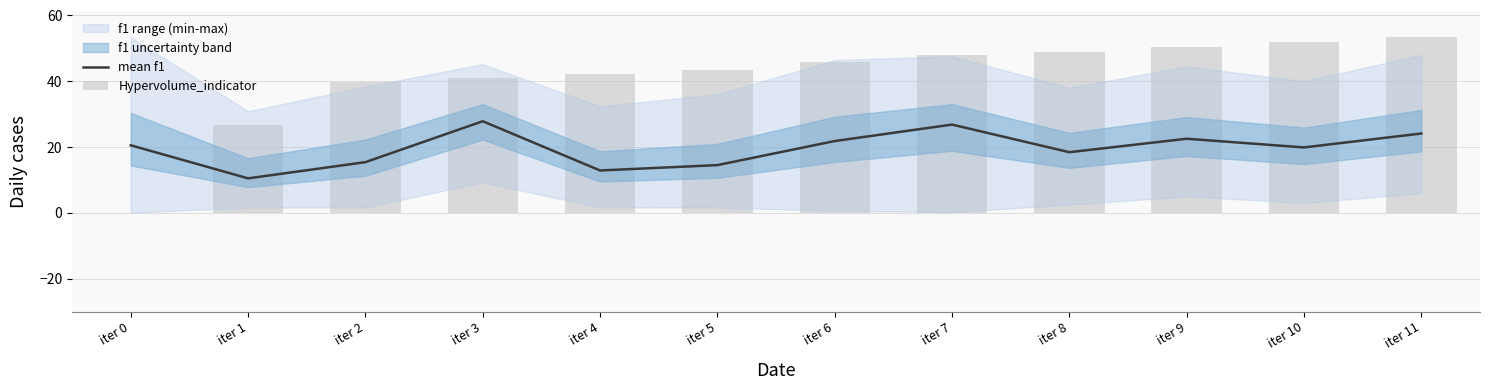

How many categories are shown in the chart?

12